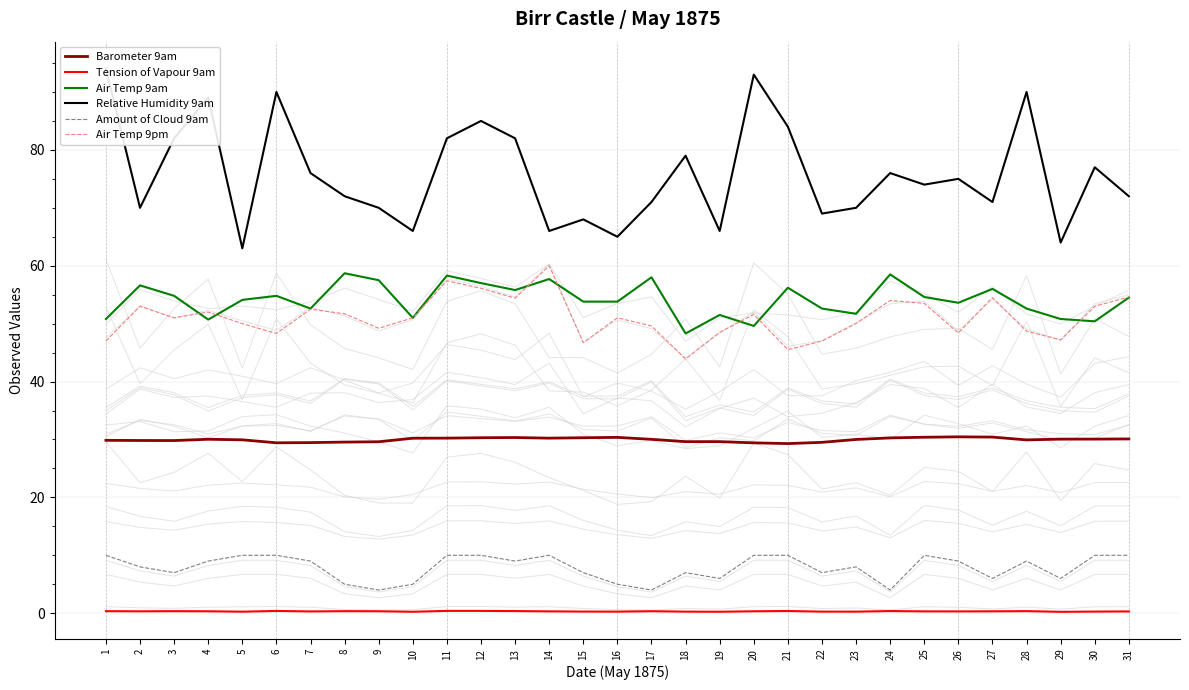

True or false: Tension of Vapour 9am has a value of 0.1 at 25.

False